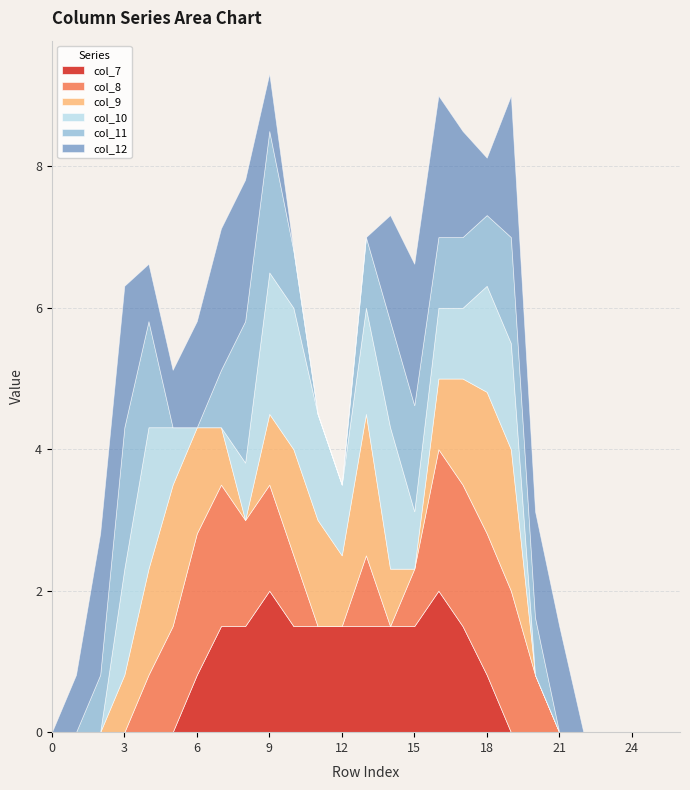

Reading left to right, transcribe all the data shown in this chart.

col_7: row_0=0.0	row_1=0.0	row_2=0.0	row_3=0.0	row_4=0.0	row_5=0.0	row_6=0.8	row_7=1.5	row_8=1.5	row_9=2.0	row_10=1.5	row_11=1.5	row_12=1.5	row_13=1.5	row_14=1.5	row_15=1.5	row_16=2.0	row_17=1.5	row_18=0.8	row_19=0.0	row_20=0.0	row_21=0.0	row_22=0.0	row_23=0.0	row_24=0.0	row_25=0.0	row_26=0.0
col_8: row_0=0.0	row_1=0.0	row_2=0.0	row_3=0.0	row_4=0.8	row_5=1.5	row_6=2.0	row_7=2.0	row_8=1.5	row_9=1.5	row_10=1.0	row_11=0.0	row_12=0.0	row_13=1.0	row_14=0.0	row_15=0.8	row_16=2.0	row_17=2.0	row_18=2.0	row_19=2.0	row_20=0.8	row_21=0.0	row_22=0.0	row_23=0.0	row_24=0.0	row_25=0.0	row_26=0.0
col_9: row_0=0.0	row_1=0.0	row_2=0.0	row_3=0.8	row_4=1.5	row_5=2.0	row_6=1.5	row_7=0.8	row_8=0.0	row_9=1.0	row_10=1.5	row_11=1.5	row_12=1.0	row_13=2.0	row_14=0.8	row_15=0.0	row_16=1.0	row_17=1.5	row_18=2.0	row_19=2.0	row_20=0.0	row_21=0.0	row_22=0.0	row_23=0.0	row_24=0.0	row_25=0.0	row_26=0.0
col_10: row_0=0.0	row_1=0.0	row_2=0.0	row_3=1.5	row_4=2.0	row_5=0.8	row_6=0.0	row_7=0.0	row_8=0.8	row_9=2.0	row_10=2.0	row_11=1.5	row_12=1.0	row_13=1.5	row_14=2.0	row_15=0.8	row_16=1.0	row_17=1.0	row_18=1.5	row_19=1.5	row_20=0.0	row_21=0.0	row_22=0.0	row_23=0.0	row_24=0.0	row_25=0.0	row_26=0.0
col_11: row_0=0.0	row_1=0.0	row_2=0.8	row_3=2.0	row_4=1.5	row_5=0.0	row_6=0.0	row_7=0.8	row_8=2.0	row_9=2.0	row_10=0.8	row_11=0.0	row_12=0.0	row_13=1.0	row_14=1.5	row_15=1.5	row_16=1.0	row_17=1.0	row_18=1.0	row_19=1.5	row_20=0.8	row_21=0.0	row_22=0.0	row_23=0.0	row_24=0.0	row_25=0.0	row_26=0.0
col_12: row_0=0.0	row_1=0.8	row_2=2.0	row_3=2.0	row_4=0.8	row_5=0.8	row_6=1.5	row_7=2.0	row_8=2.0	row_9=0.8	row_10=0.0	row_11=0.0	row_12=0.0	row_13=0.0	row_14=1.5	row_15=2.0	row_16=2.0	row_17=1.5	row_18=0.8	row_19=2.0	row_20=1.5	row_21=1.5	row_22=0.0	row_23=0.0	row_24=0.0	row_25=0.0	row_26=0.0